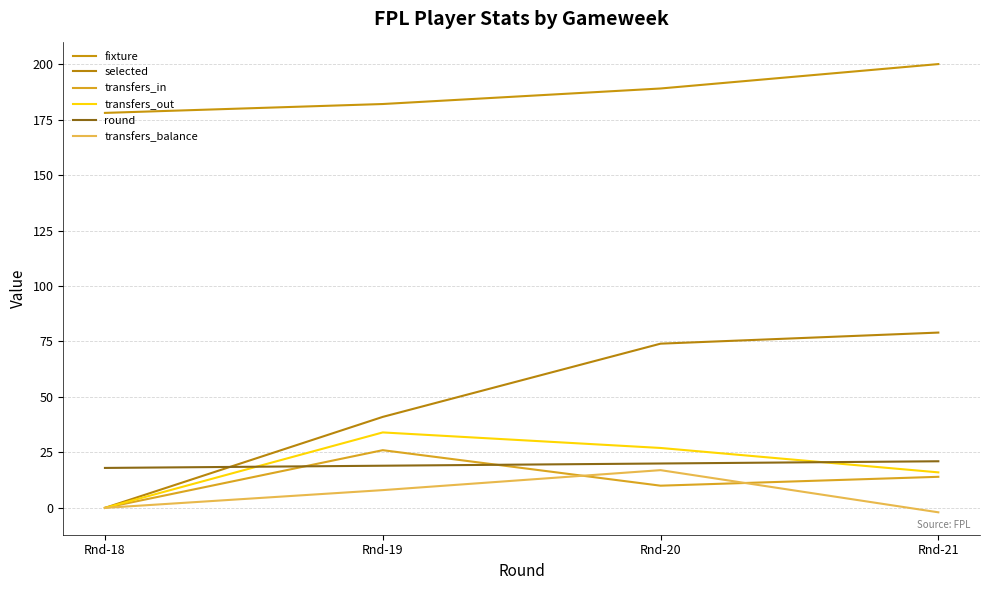

In transfers_balance, how many points are higher than both neighbors (excluding endpoints)?

1